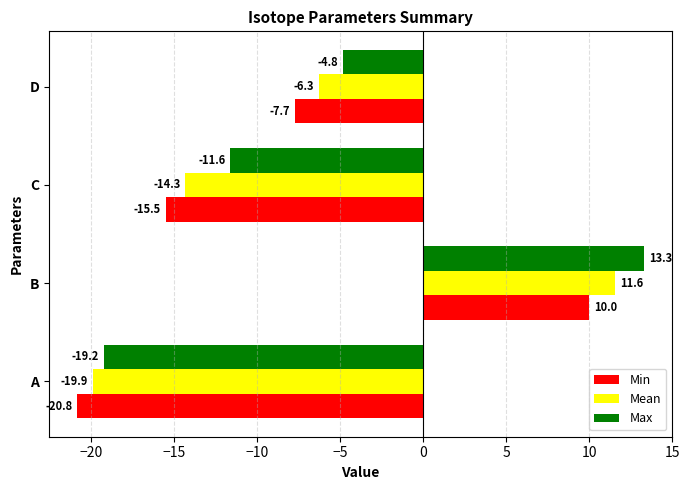

What is the sum of the Mean values at D and C?

-20.6